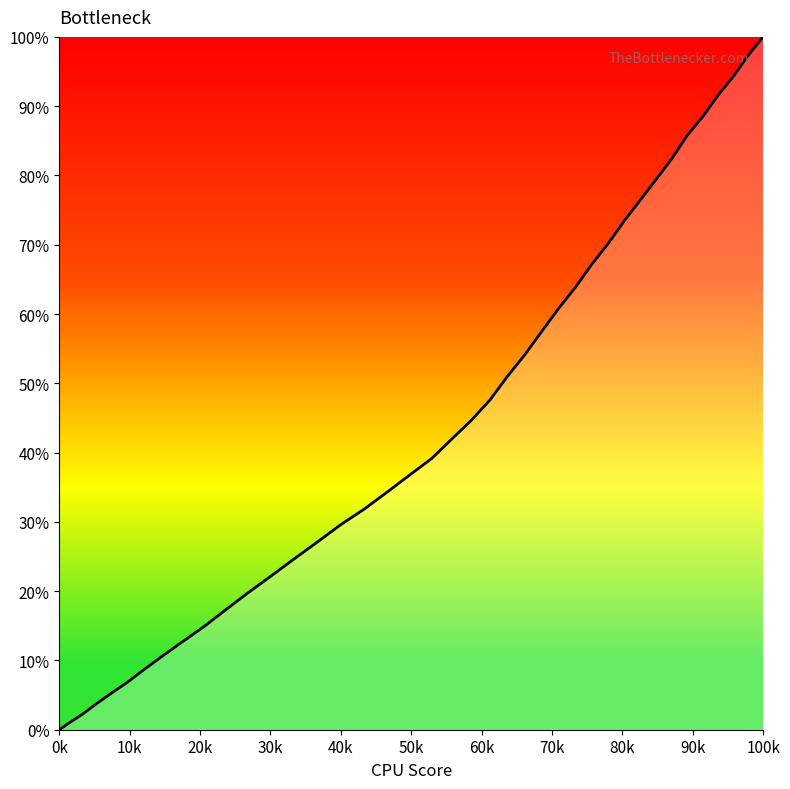

What is the maximum value shown in the chart?

100.0